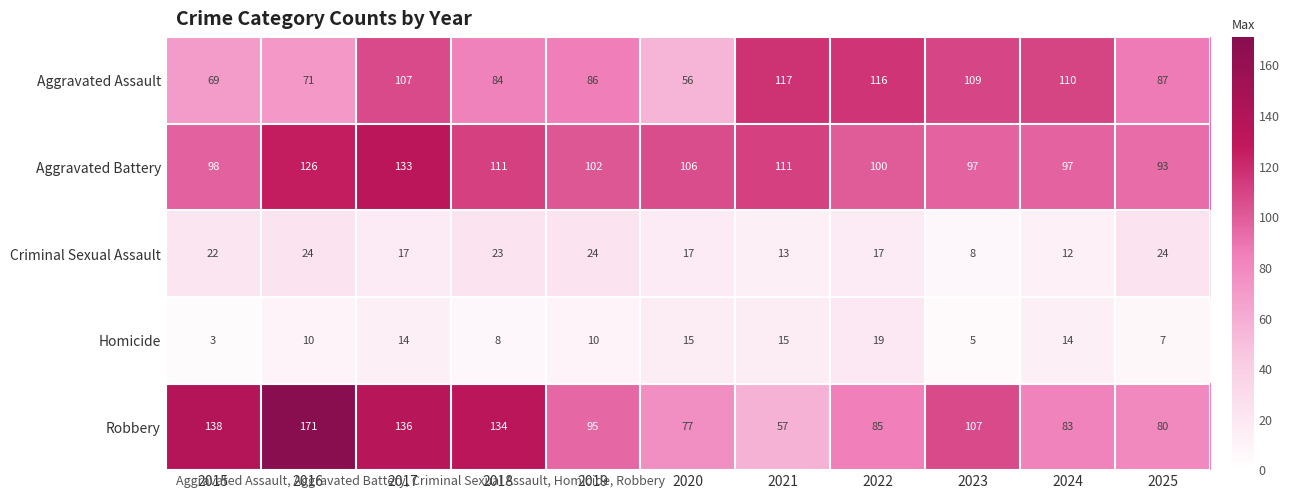

Which category has the lowest value in the Criminal Sexual Assault series?

2023